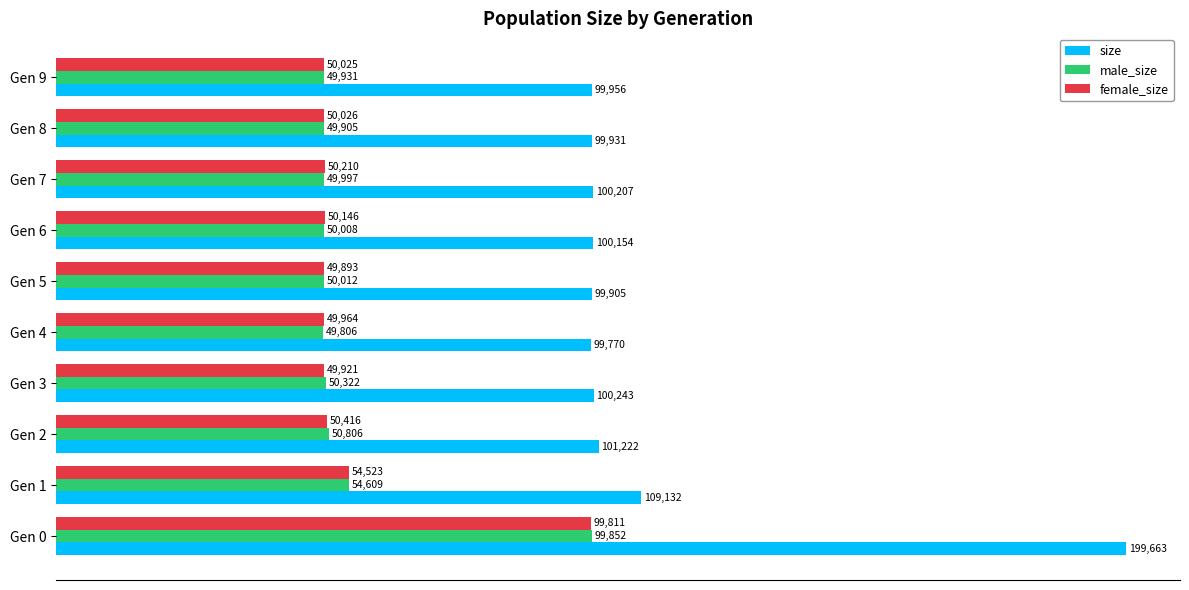

True or false: female_size has a value of 50146 at Gen 6.

True